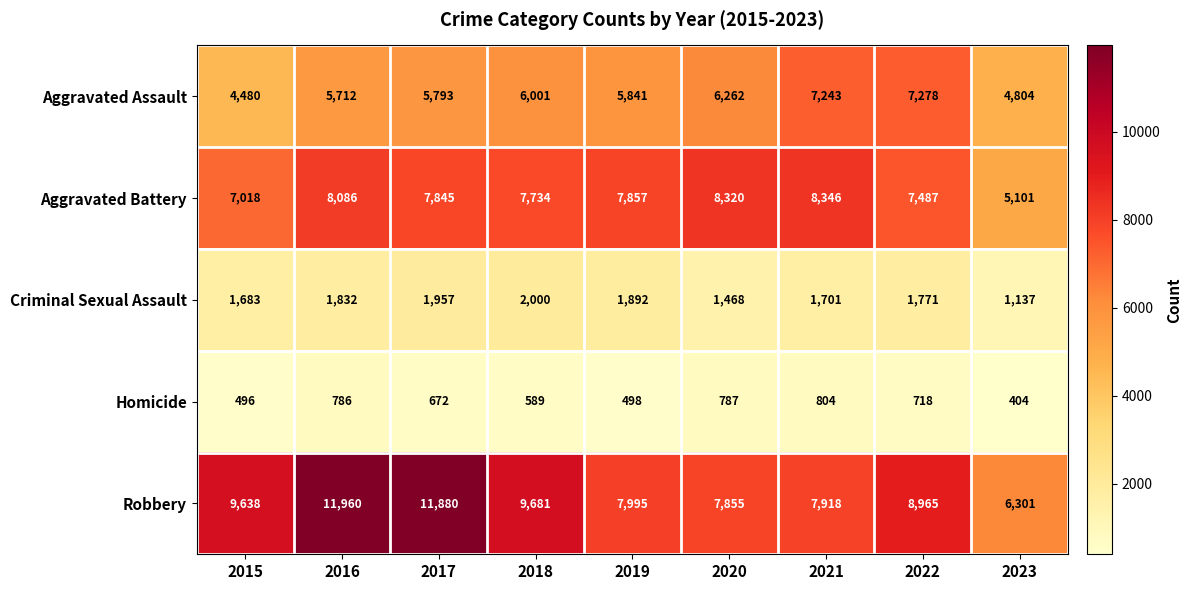

What is the minimum value shown in the chart?

404